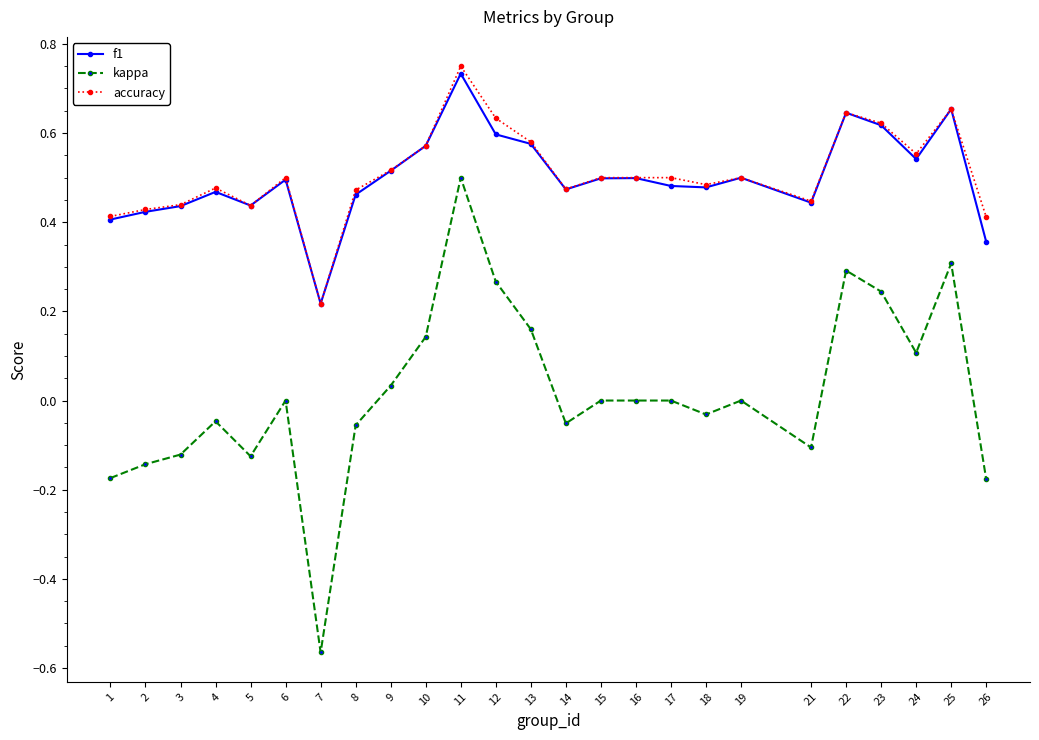

True or false: accuracy has more than 1 interior local peaks.

True